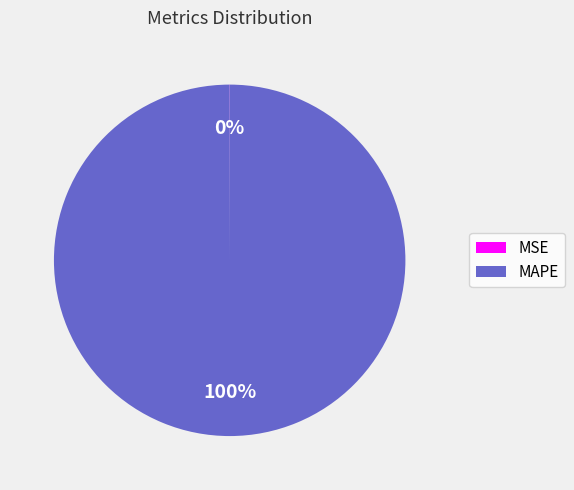

To the nearest percent, what percentage of the pie is MAPE?

100%